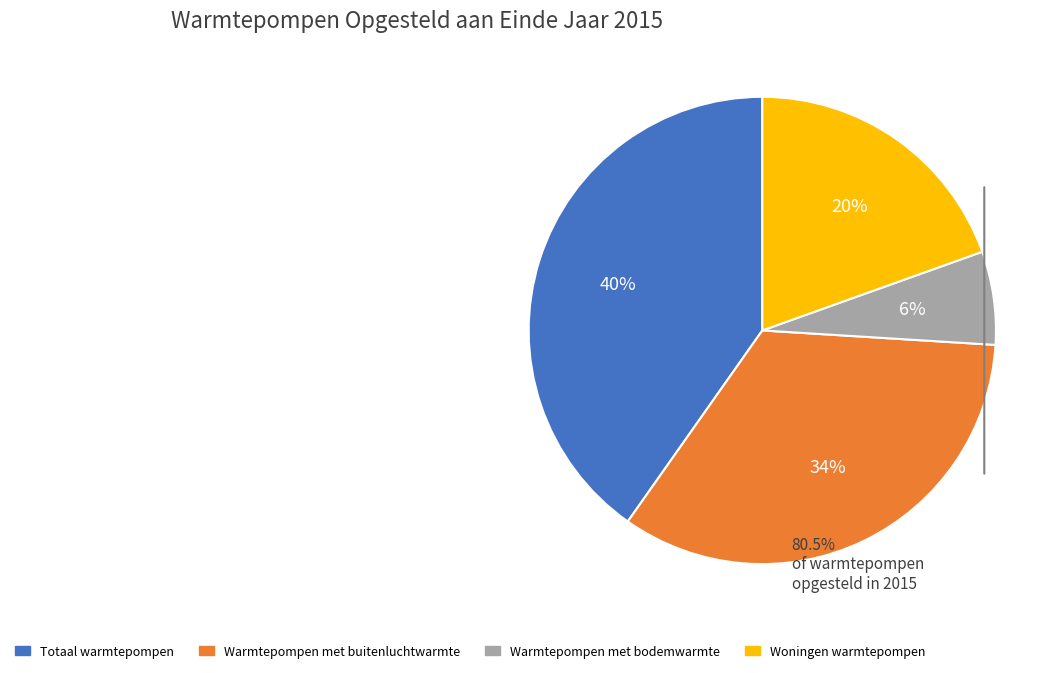

To the nearest percent, what is the difference between the largest and smallest slice percentages?

34%